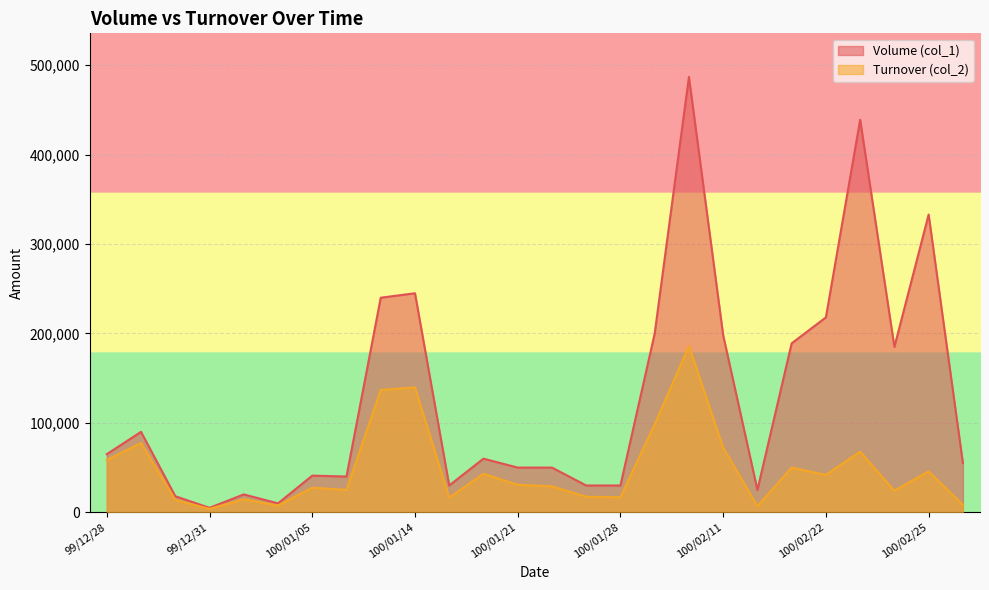

Rank the series at 100/01/03 from highest to lowest value.

Volume (col_1), Turnover (col_2)